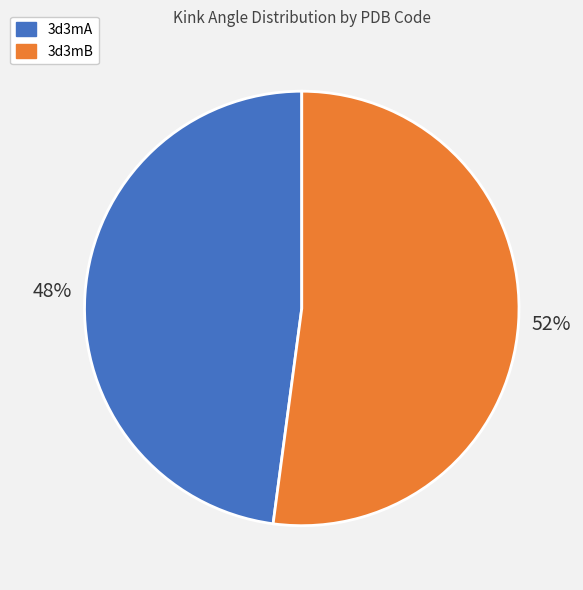

To the nearest percent, what portion does 3d3mA represent?

48%